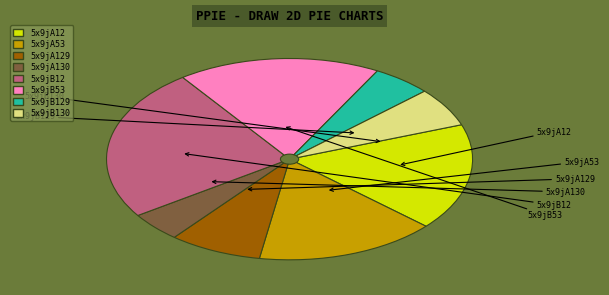

Is there a majority slice in this chart?

No